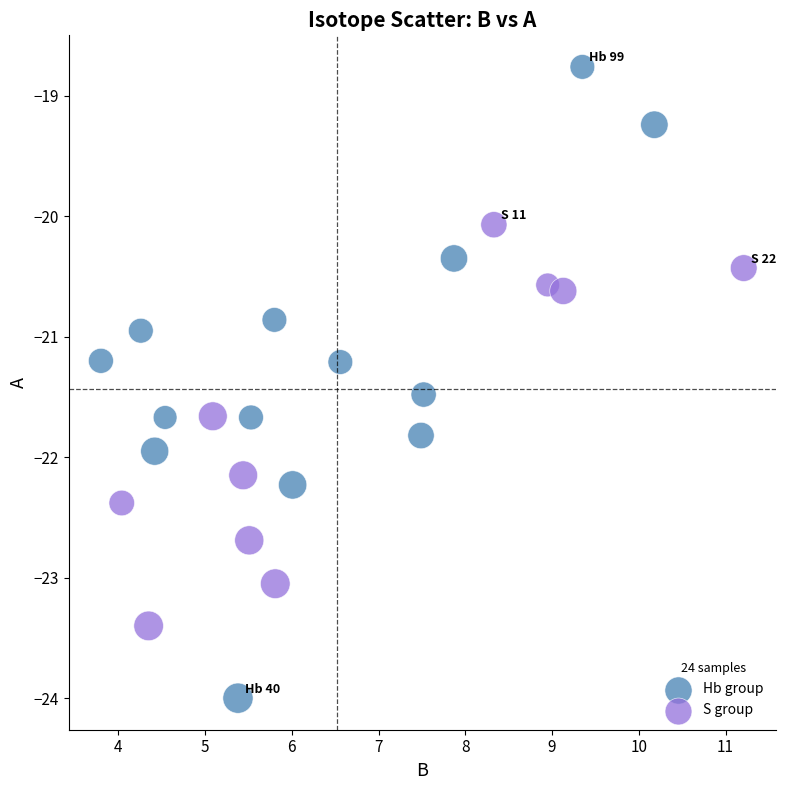

Which series reaches the maximum Y coordinate?

Hb group